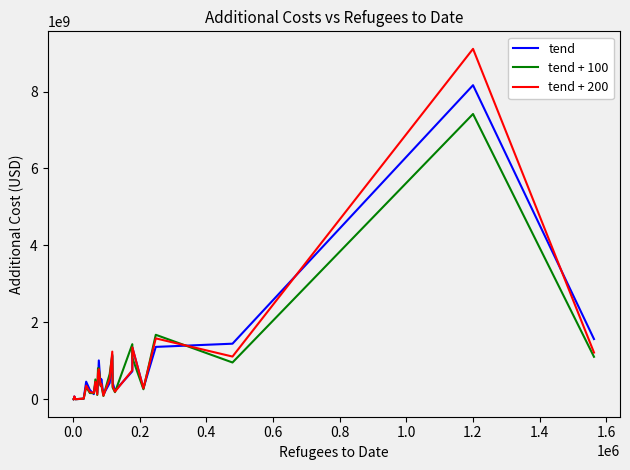

Which series has the widest spread of values?

tend + 200